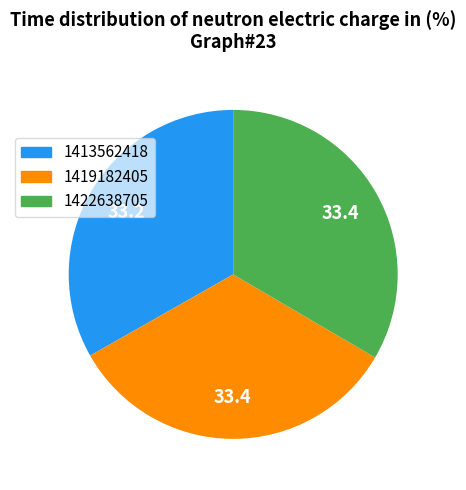

How many slices are in this pie chart?

3